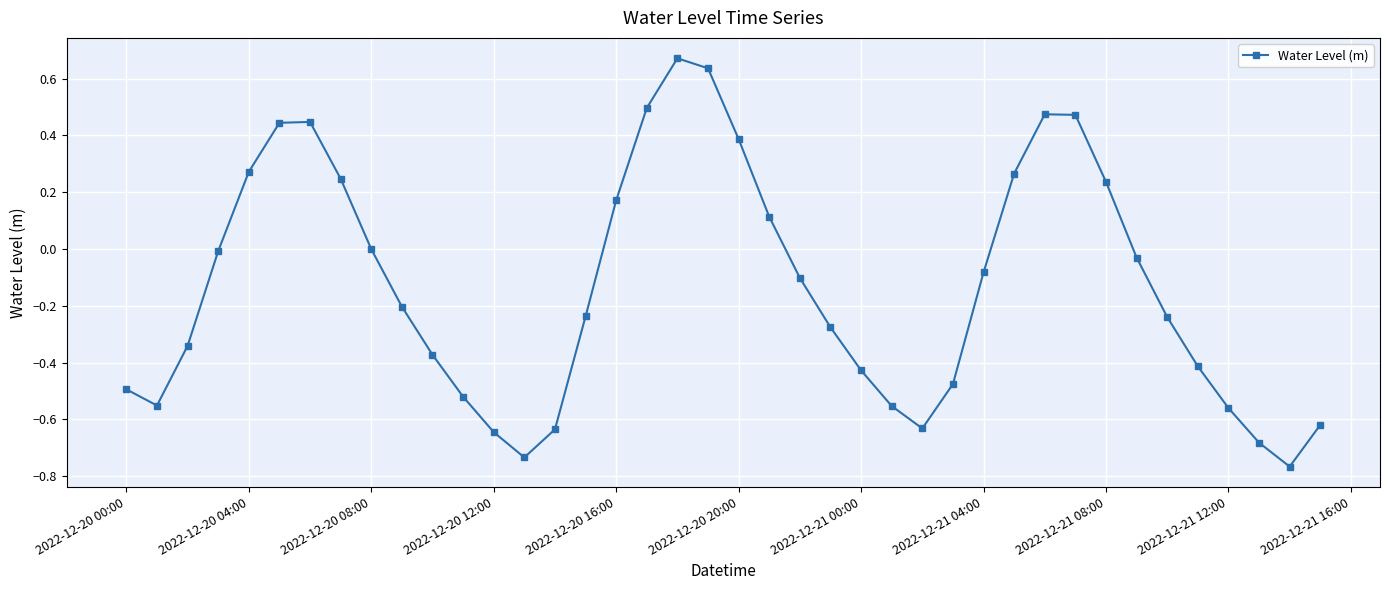

What is the difference between the maximum and minimum values?

1.4